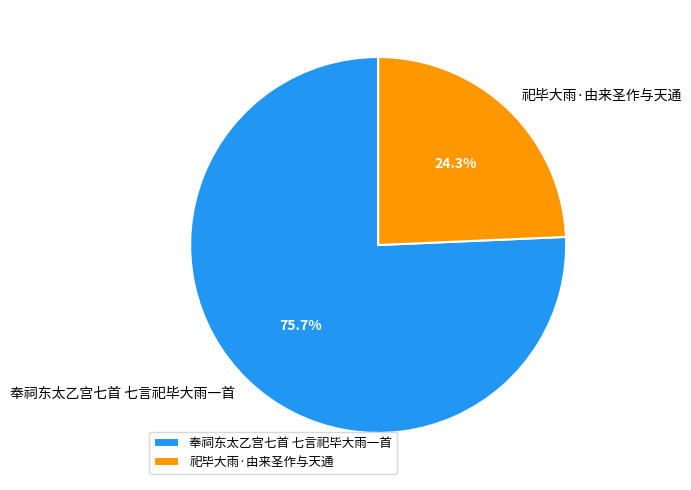

What is the largest slice in the pie chart?

奉祠东太乙宫七首 七言祀毕大雨一首